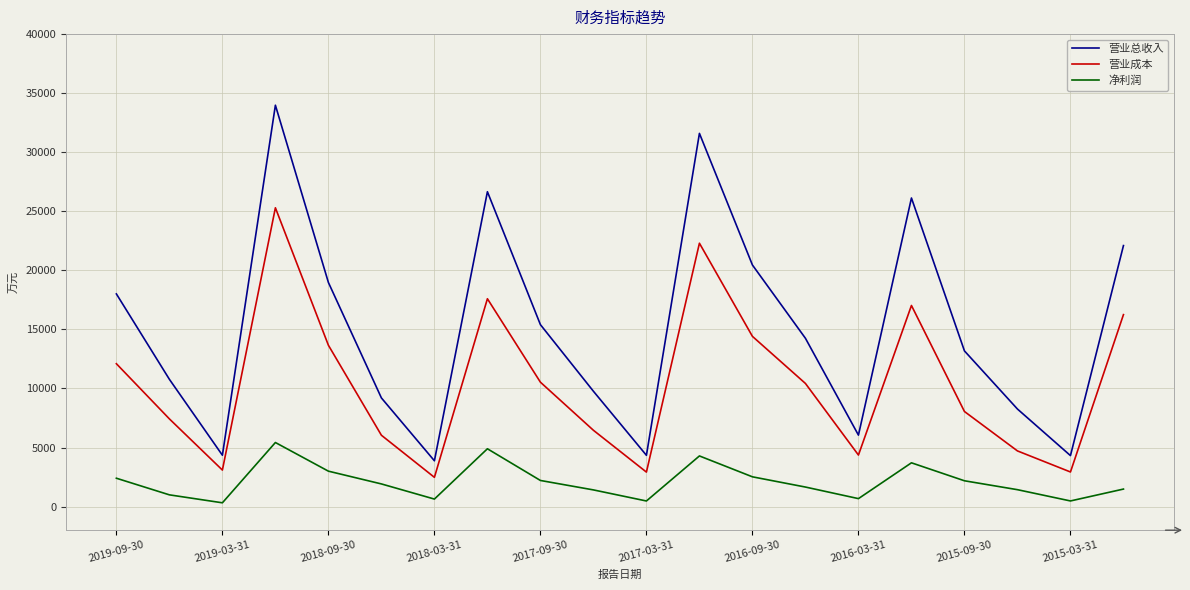

What is the greatest value displayed?

33980